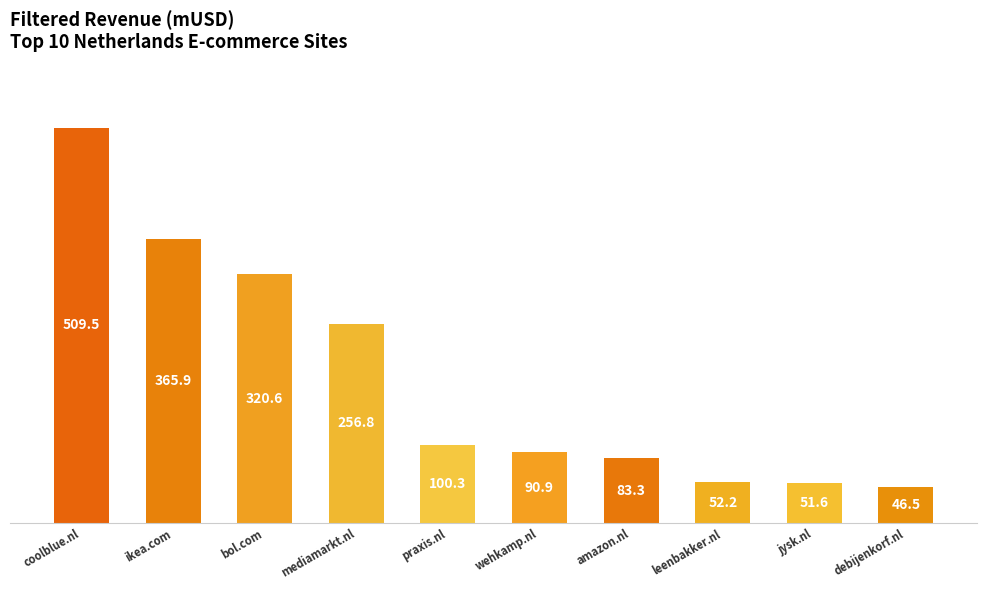

List the labels in order of value, largest first.

coolblue.nl, ikea.com, bol.com, mediamarkt.nl, praxis.nl, wehkamp.nl, amazon.nl, leenbakker.nl, jysk.nl, debijenkorf.nl